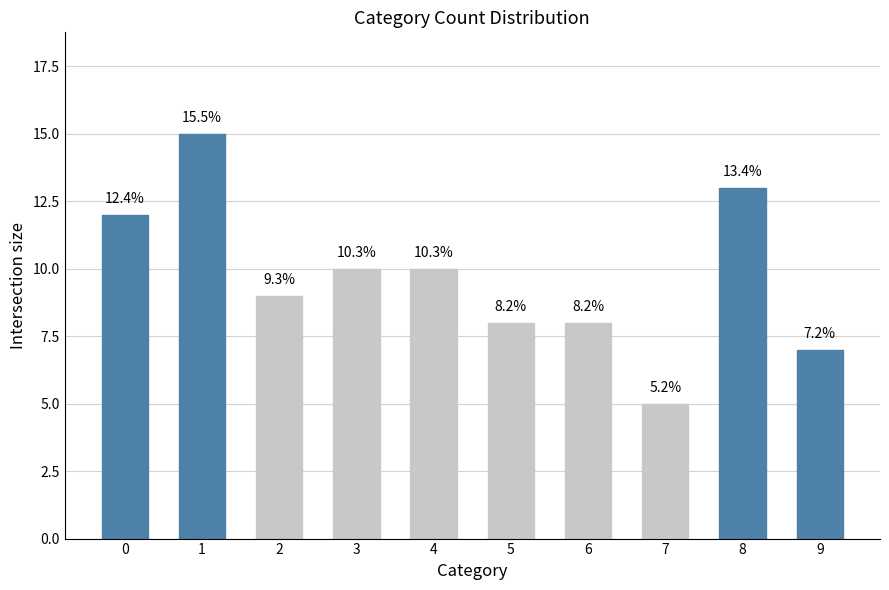

What is the difference between the second highest and second lowest values?

6